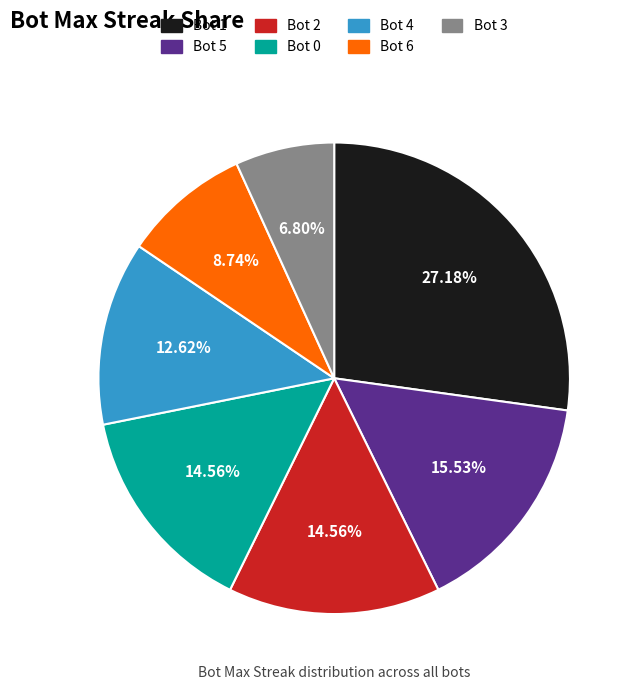

Does any single category account for the majority?

No